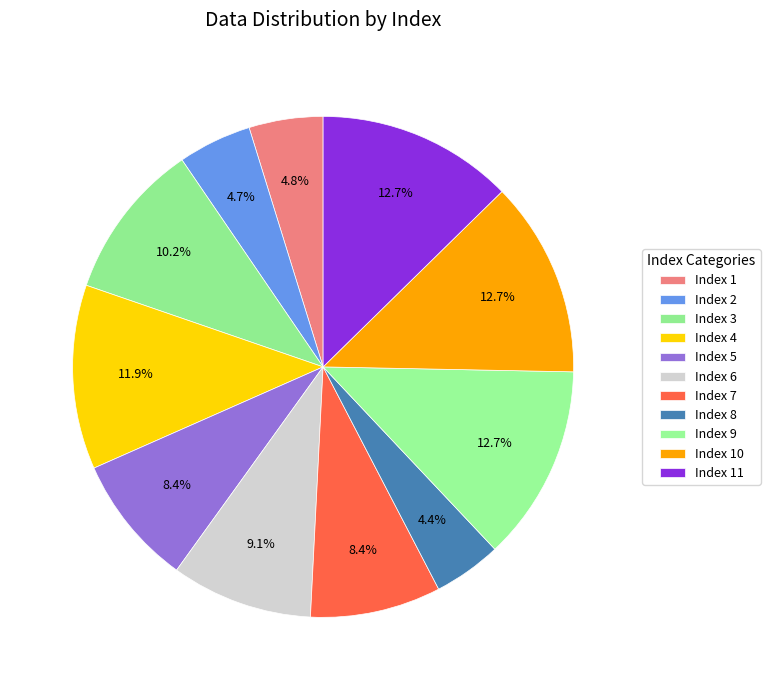

Does any single category account for the majority?

No